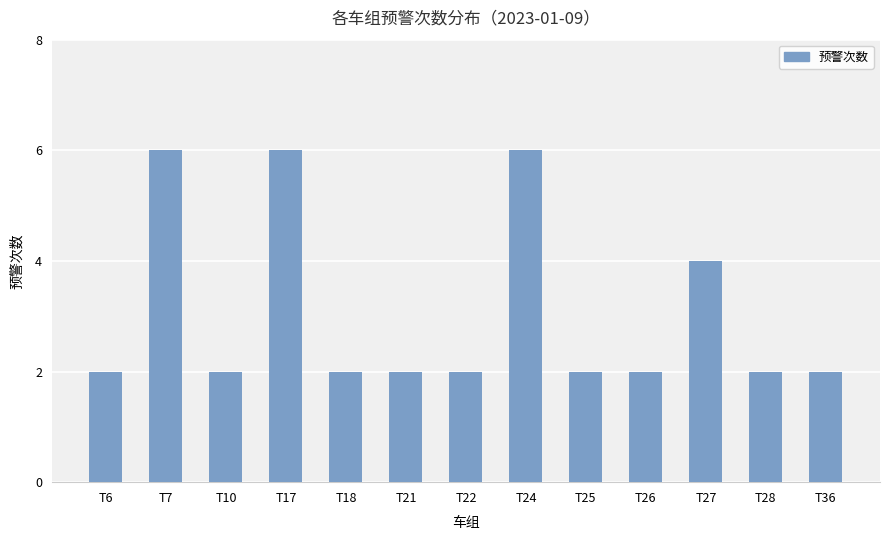

Approximately how many times larger is the value at T7 compared to T26?

3.0